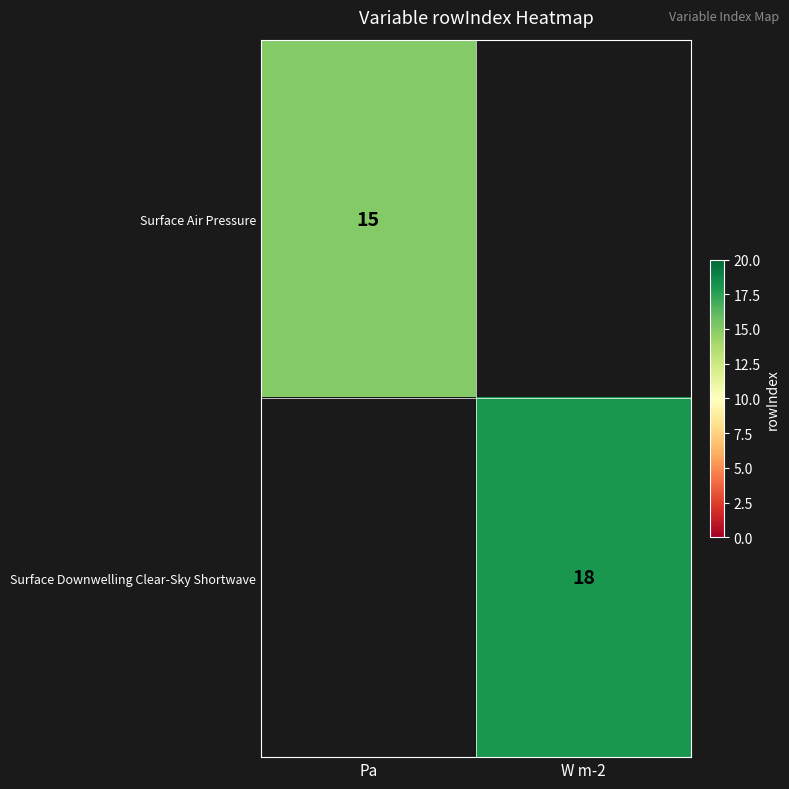

The value of Surface Air Pressure at Pa is 15. True or false?

True